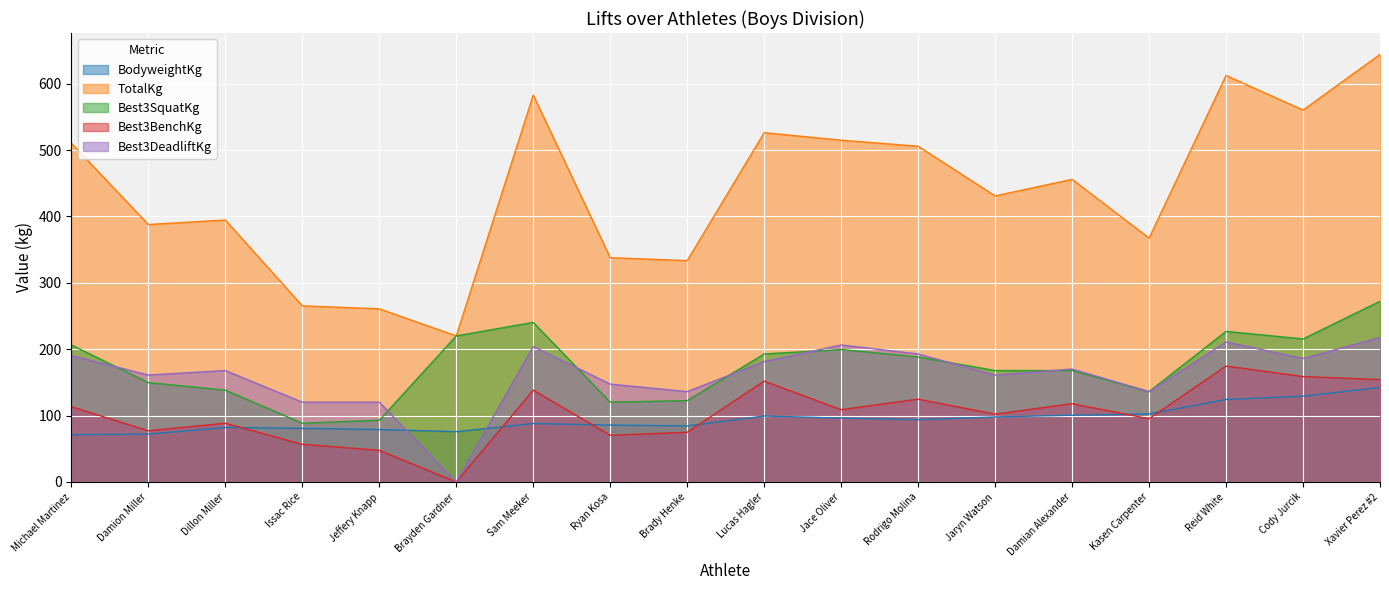

List the labels in order of TotalKg value, largest first.

Xavier Perez #2, Reid White, Sam Meeker, Cody Jurcik, Lucas Hagler, Jace Oliver, Michael Martinez, Rodrigo Molina, Damian Alexander, Jaryn Watson, Dillon Miller, Damion Miller, Kasen Carpenter, Ryan Kosa, Brady Henke, Issac Rice, Jeffery Knapp, Brayden Gardner